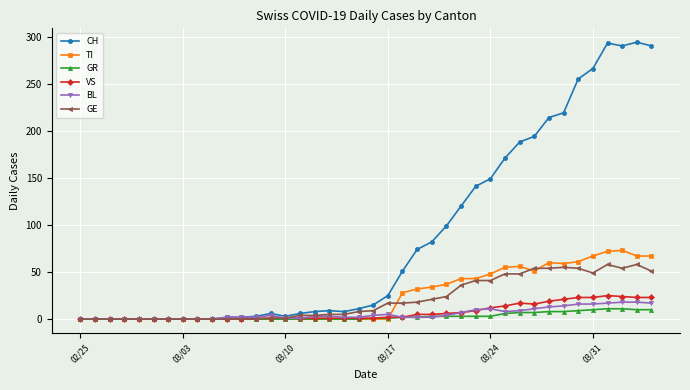

At how many categories does at least one series exceed 113?

14